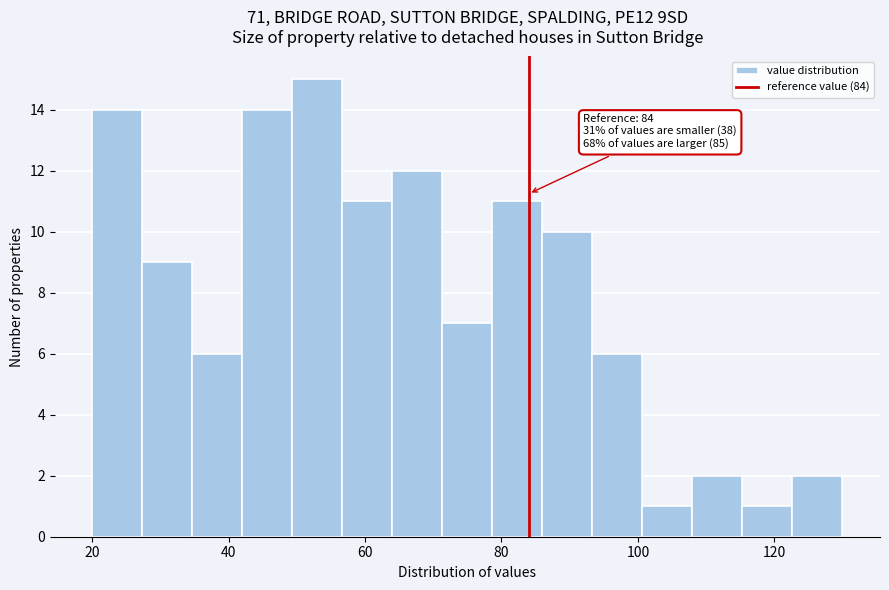

Around what value on the x-axis is the tallest bar? Give the approximate position of its centre, as read against the axis.

54